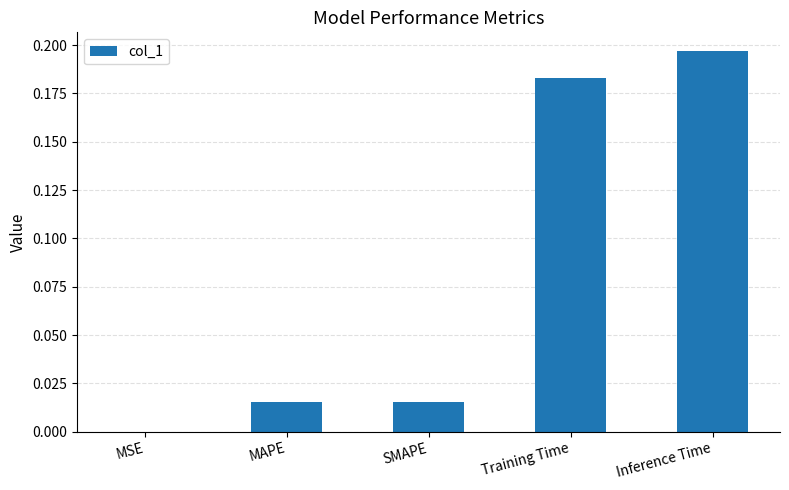

Are the bars horizontal?

No